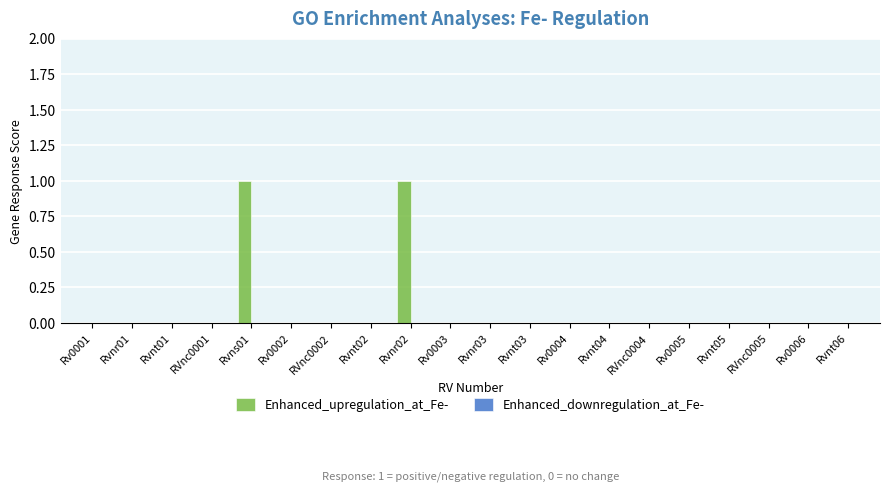

What is the greatest value displayed?

1